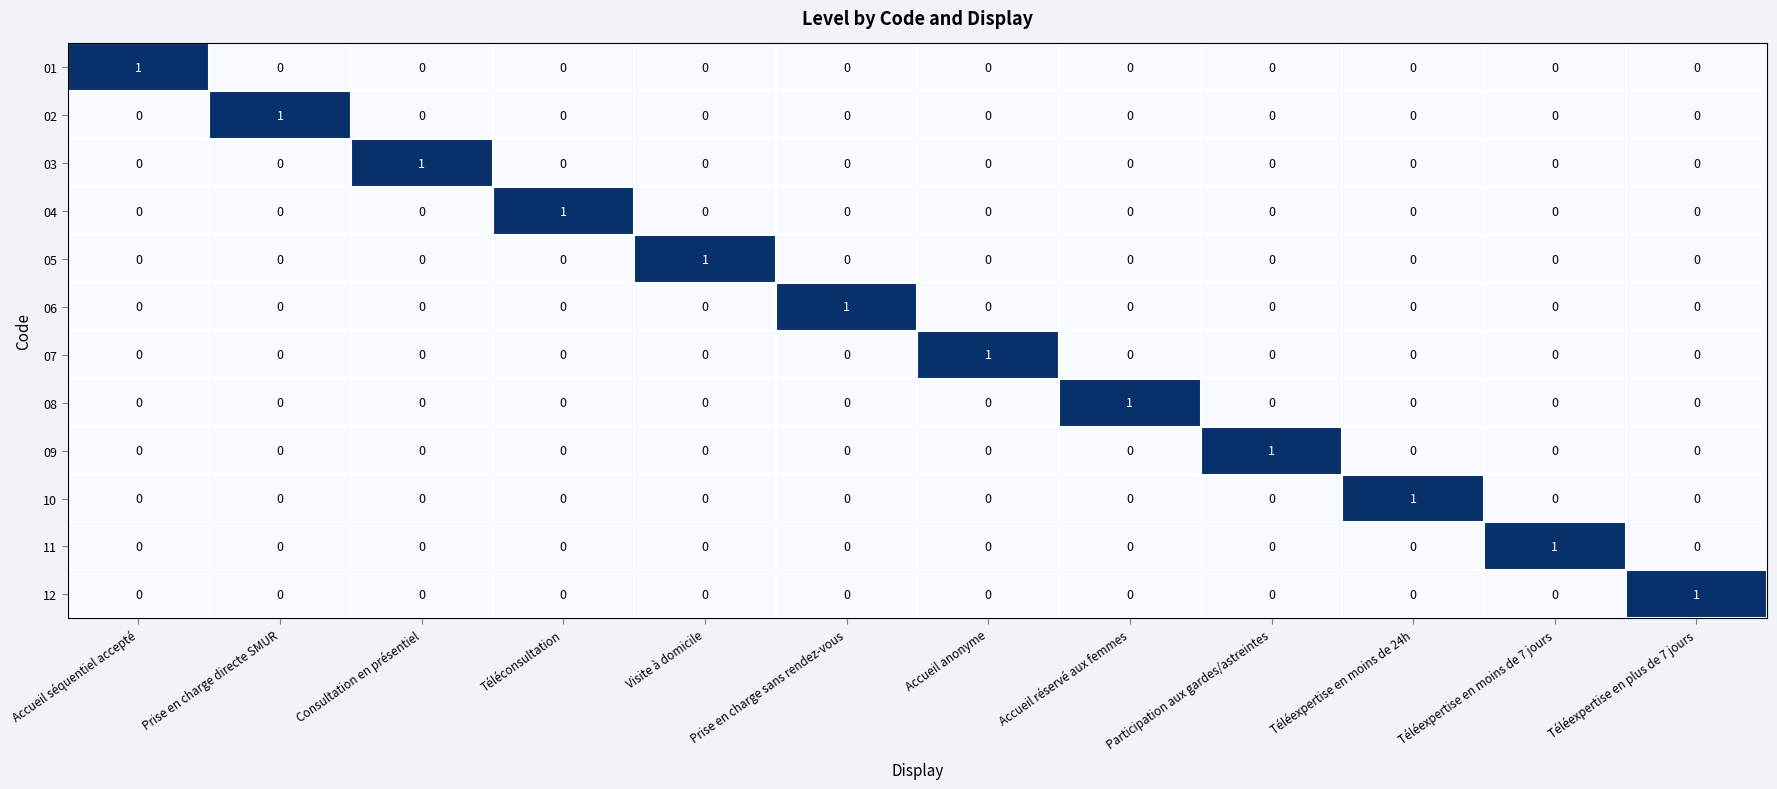

How many values in the 07 series exceed 0?

1